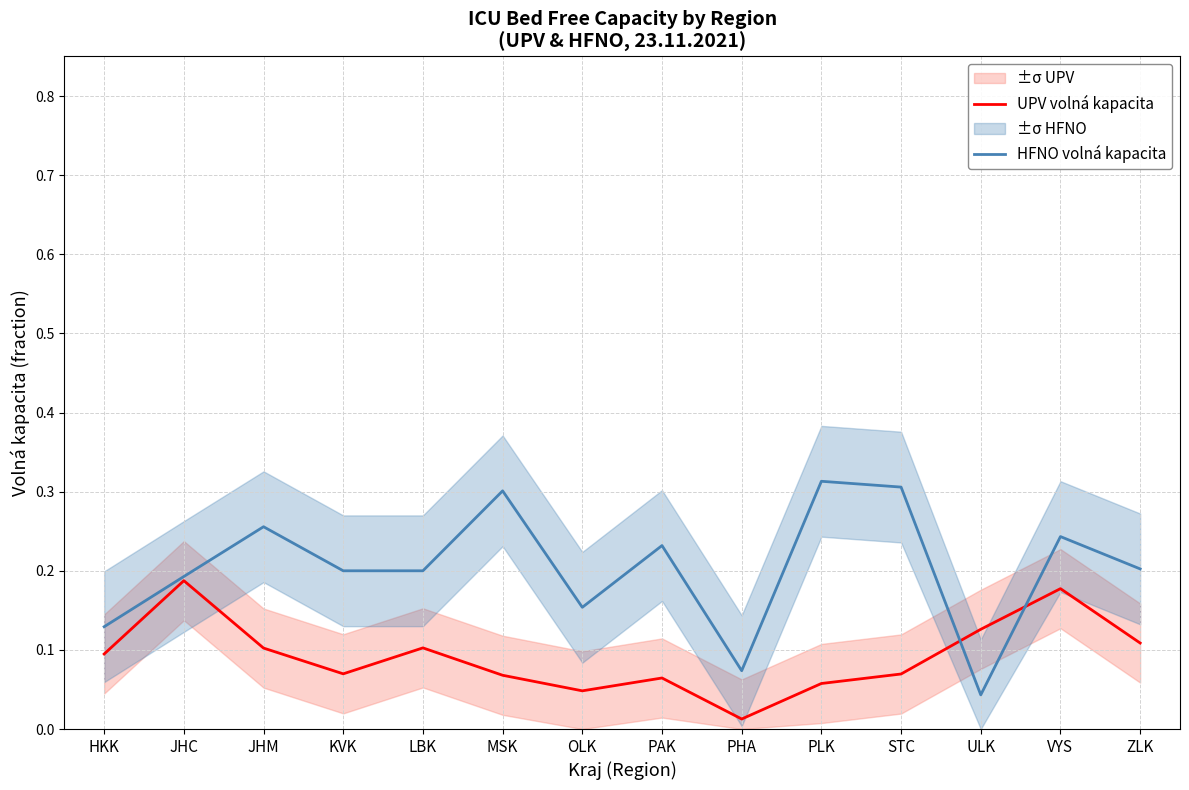

How many times do UPV volná kapacita and HFNO volná kapacita cross each other?

2